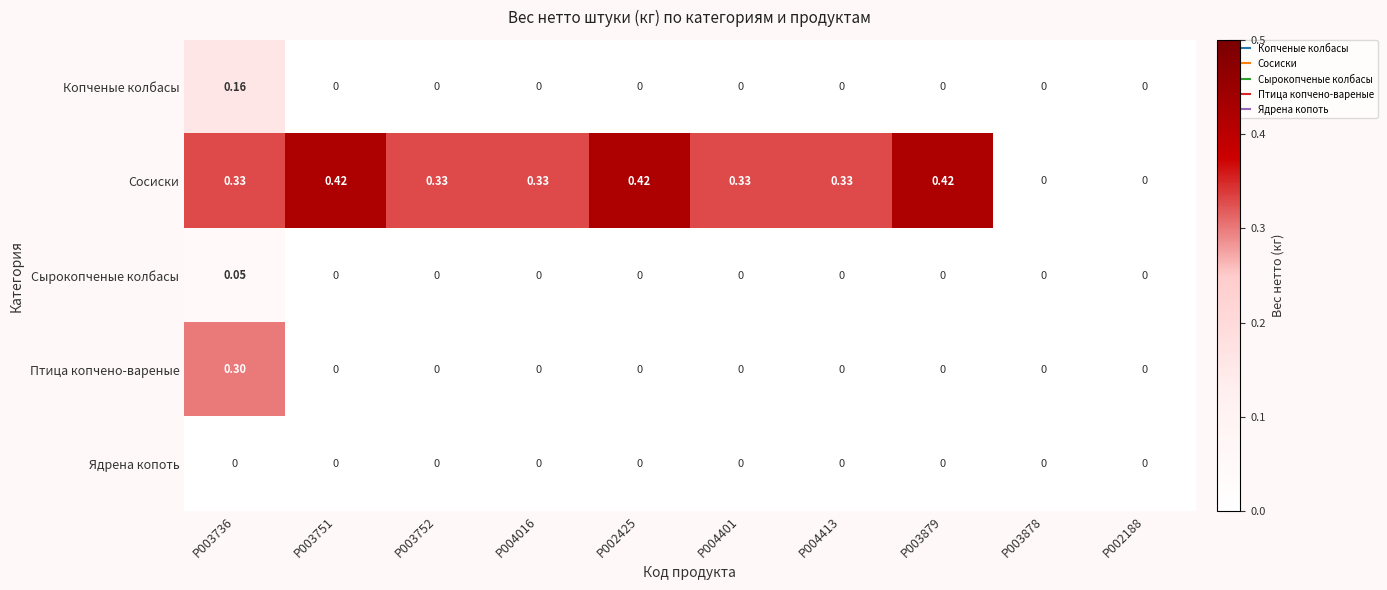

What is the difference between the highest and lowest values at P003736?

0.3